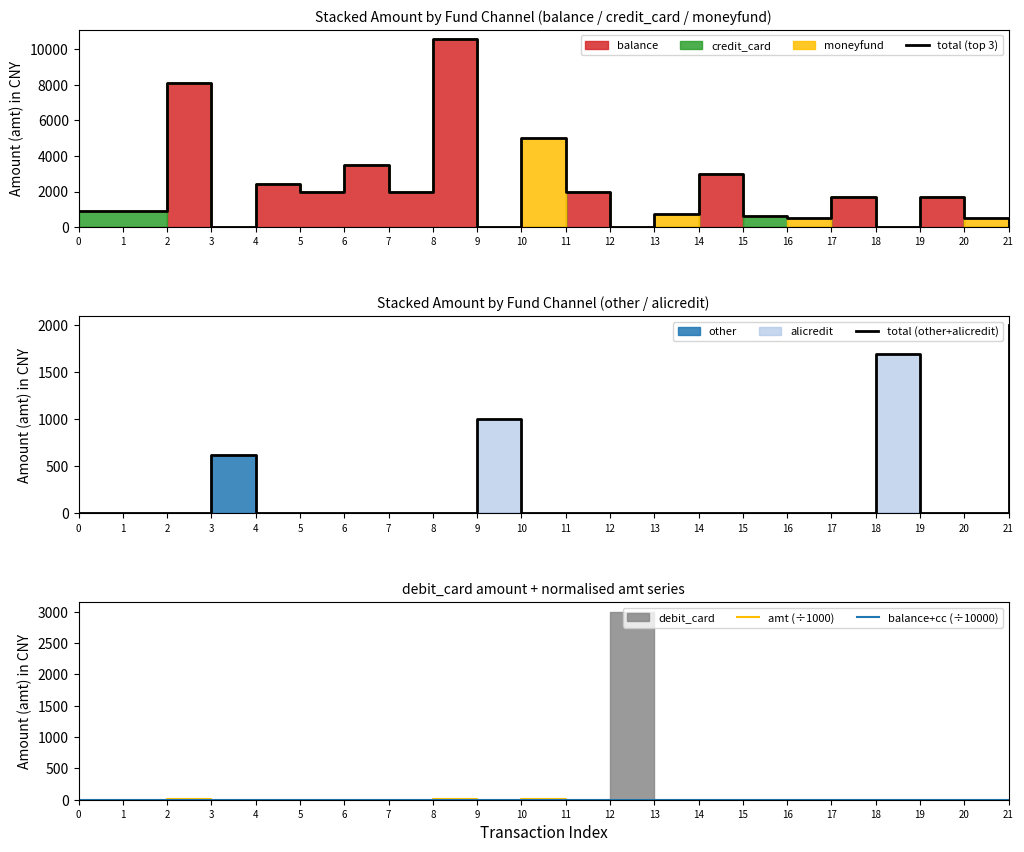

Which series has the widest spread of values?

total (top 3)